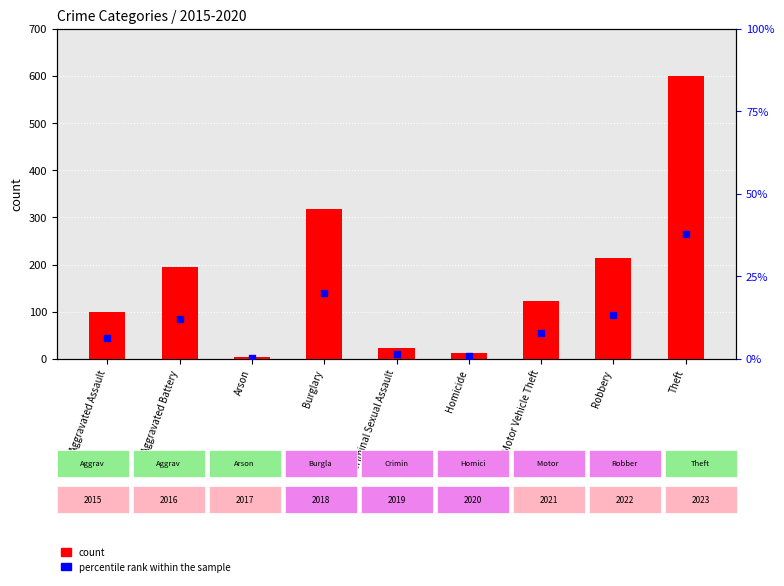

At which category is the sum across all series the highest?

Theft